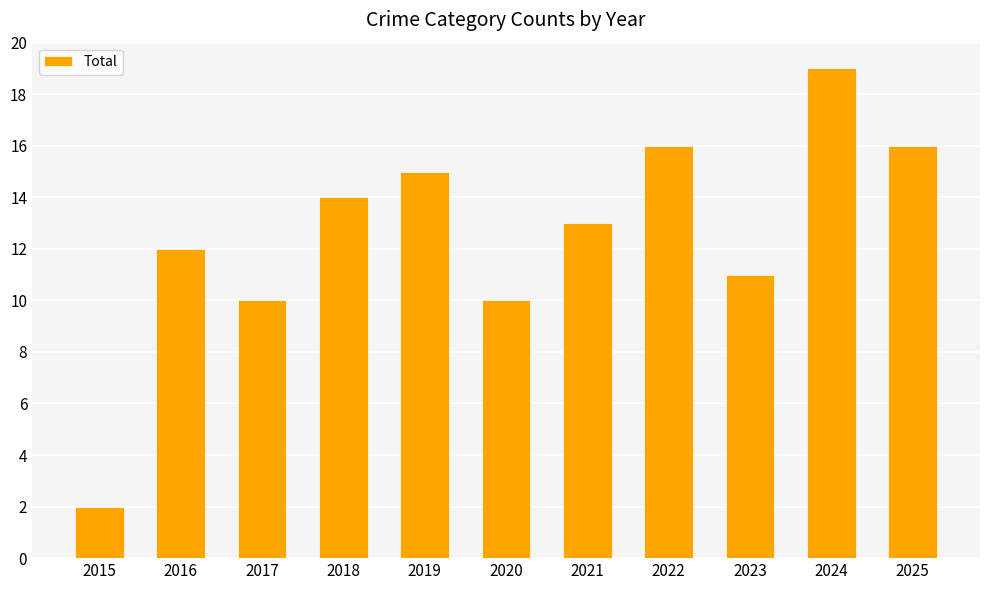

How many data points are less than 13?

5